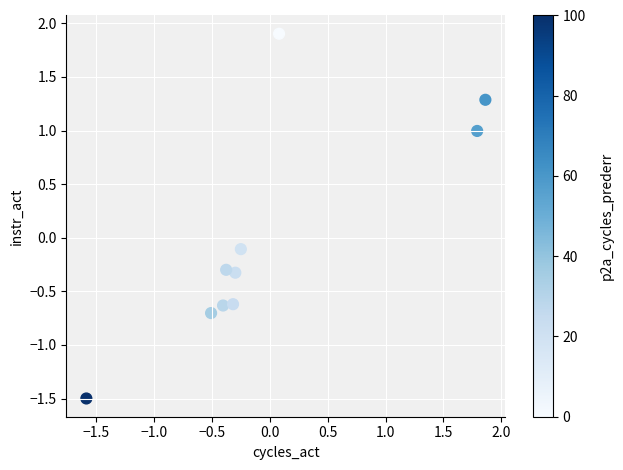

What is the range of Y values (max minus min)?

3.4